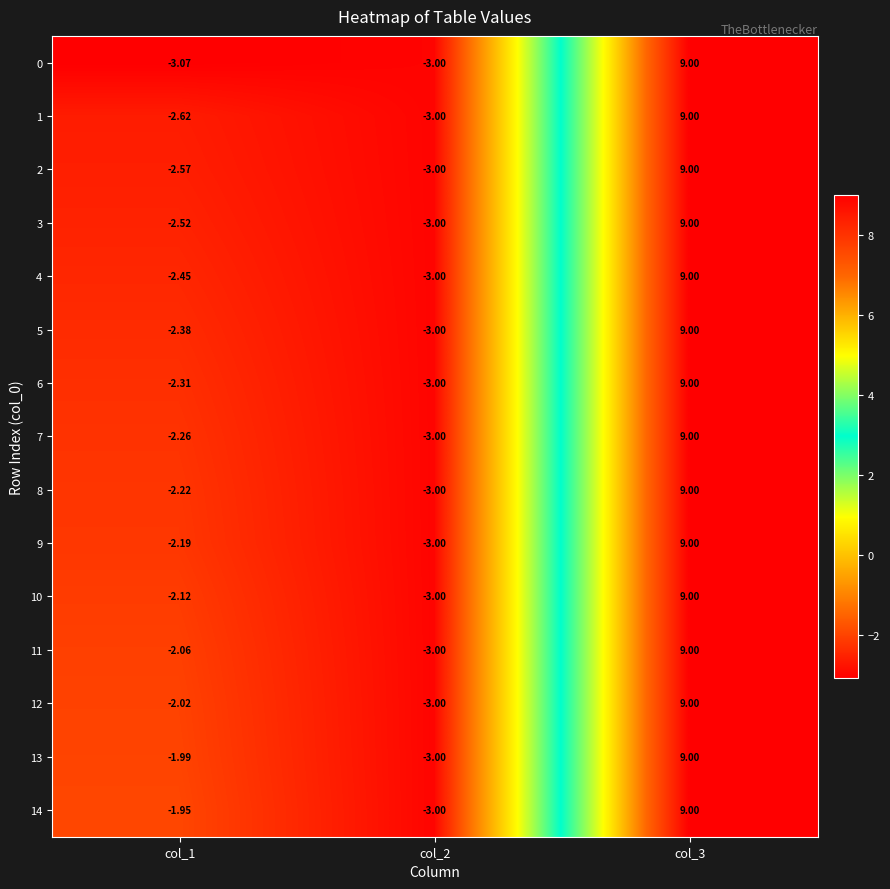

Is the value of 7 at col_1 greater than the value of 14 at col_2?

Yes